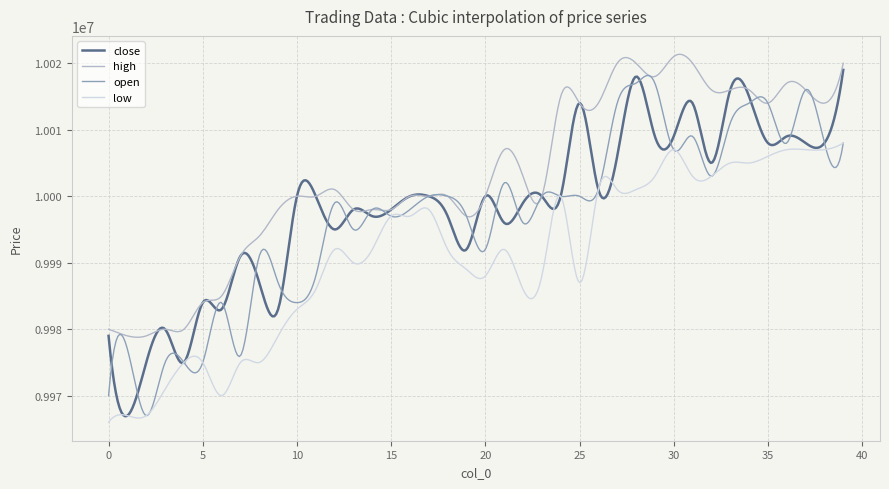

What is the greatest value displayed?

10021343.1